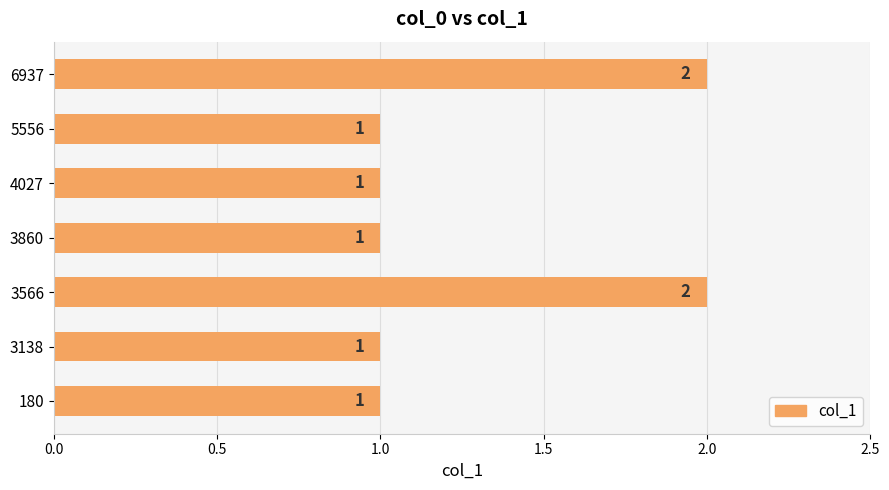

What is the ratio of the value at 3138 to the value at 3860?

1.0